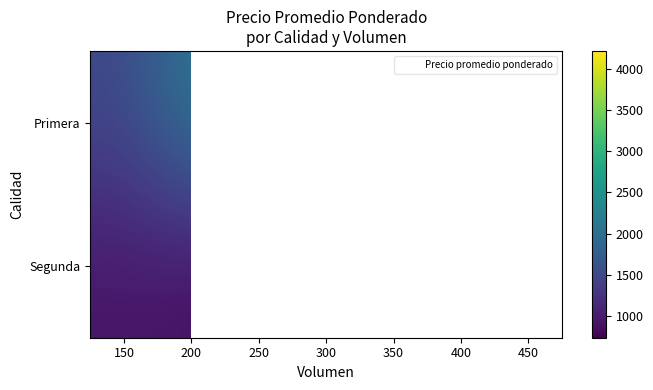

What is the difference between the second highest and second lowest values in the Primera series?

904.6